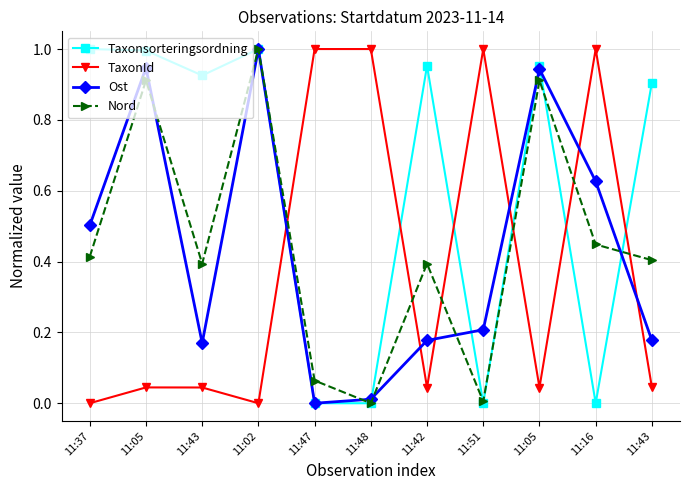

How many interior local valleys does the Nord series have?

3